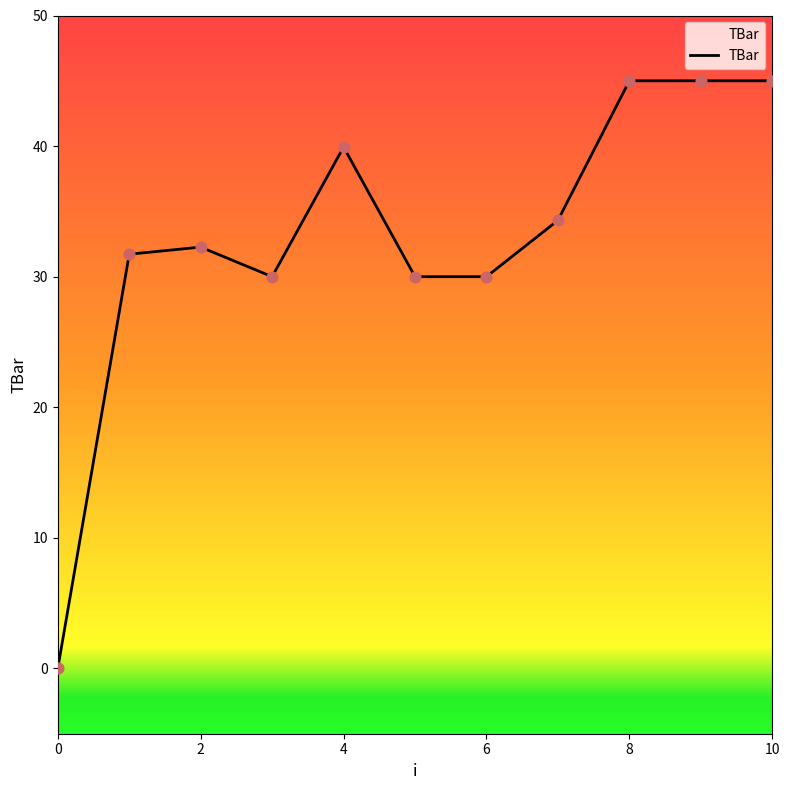

What is the maximum value shown in the chart?

45.0